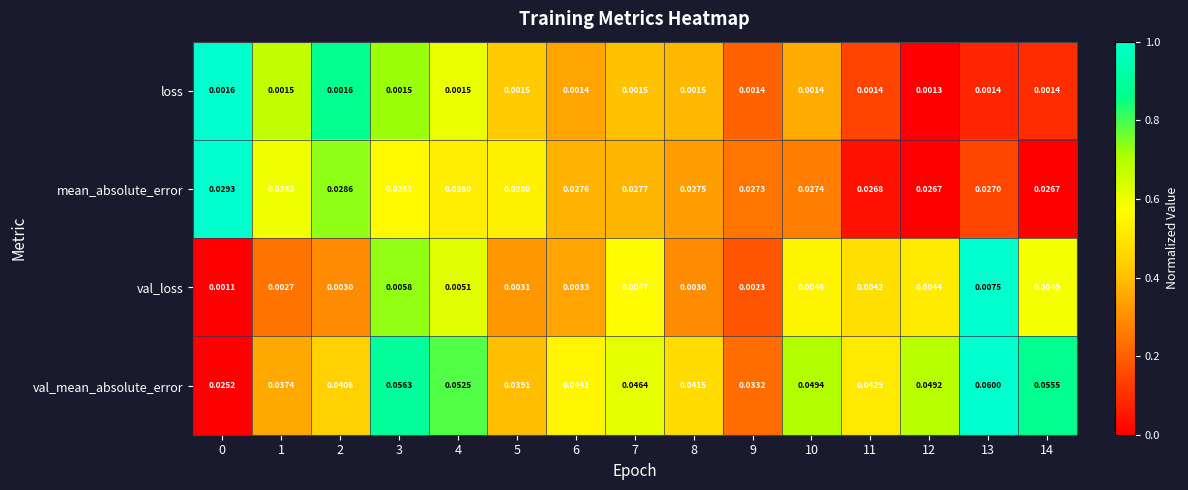

Rank the series by their maximum value, from highest to lowest.

val_mean_absolute_error, mean_absolute_error, val_loss, loss